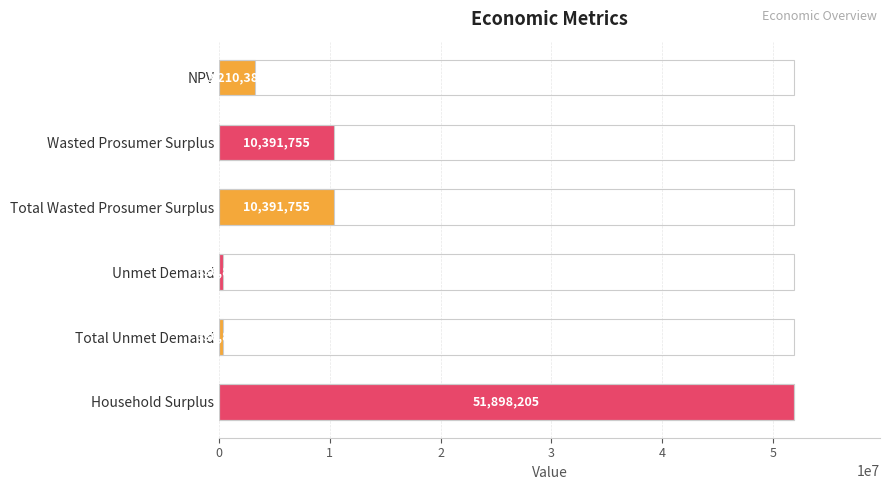

What is the sum of all values?

76565821.0